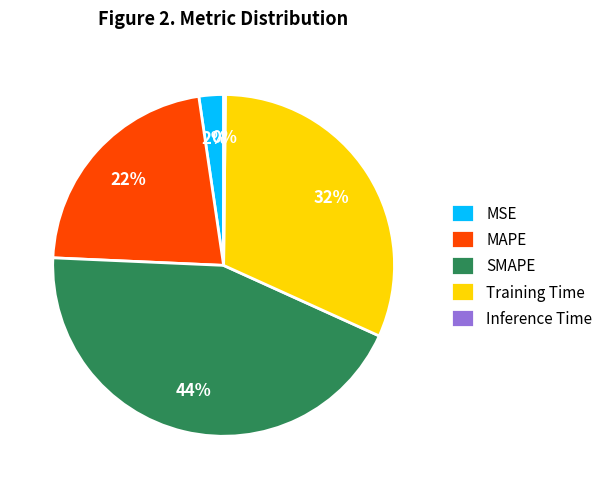

To the nearest percent, what portion does MAPE represent?

22%